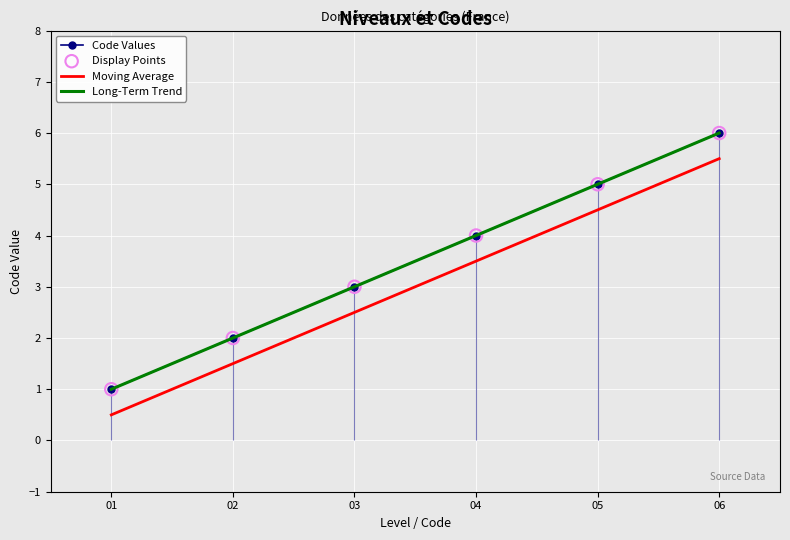

Which category has the highest value in the Code Values series?

06